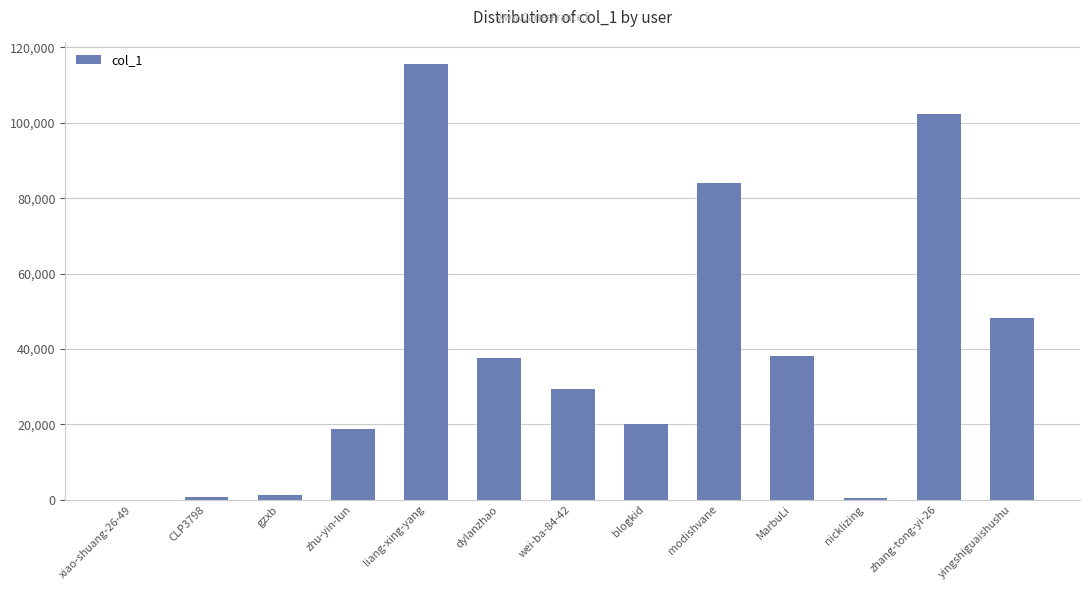

What is the change in value from xiao-shuang-26-49 to CLP3798?

+711